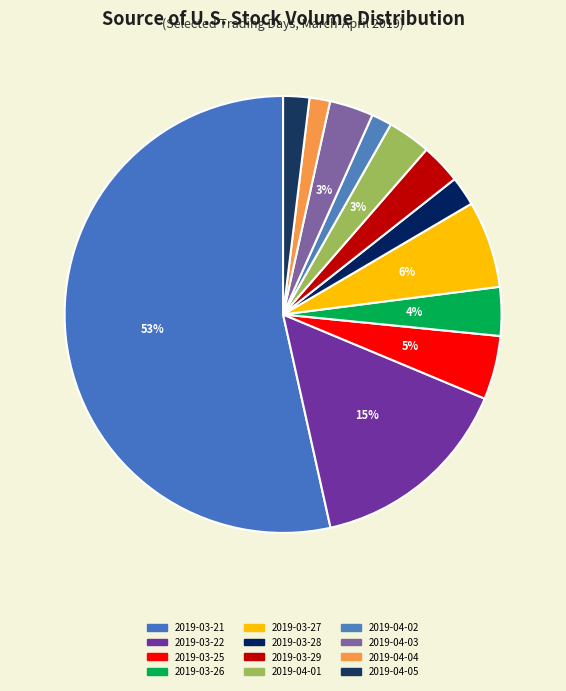

Count the number of slices in the pie.

12